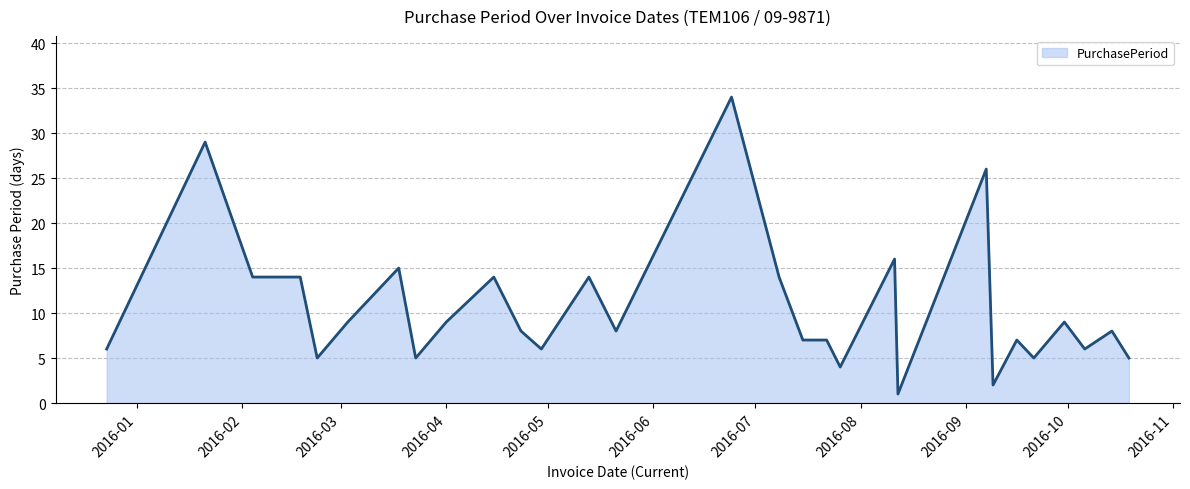

What is the difference between the maximum and minimum values?

33